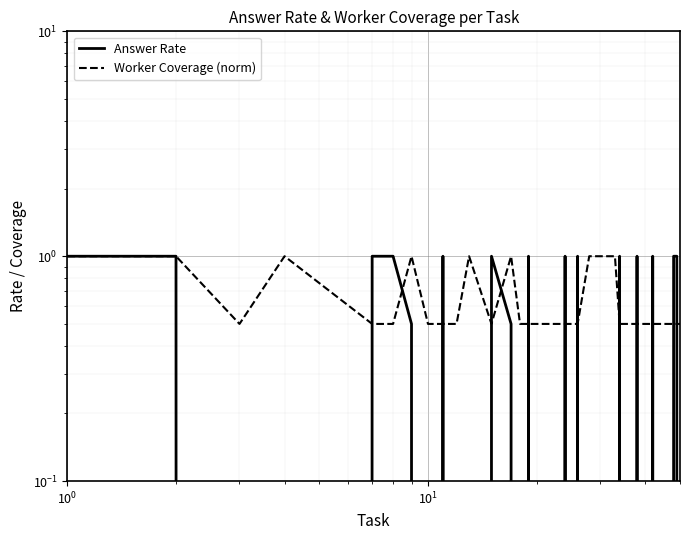

What is the maximum value shown in the chart?

1.0